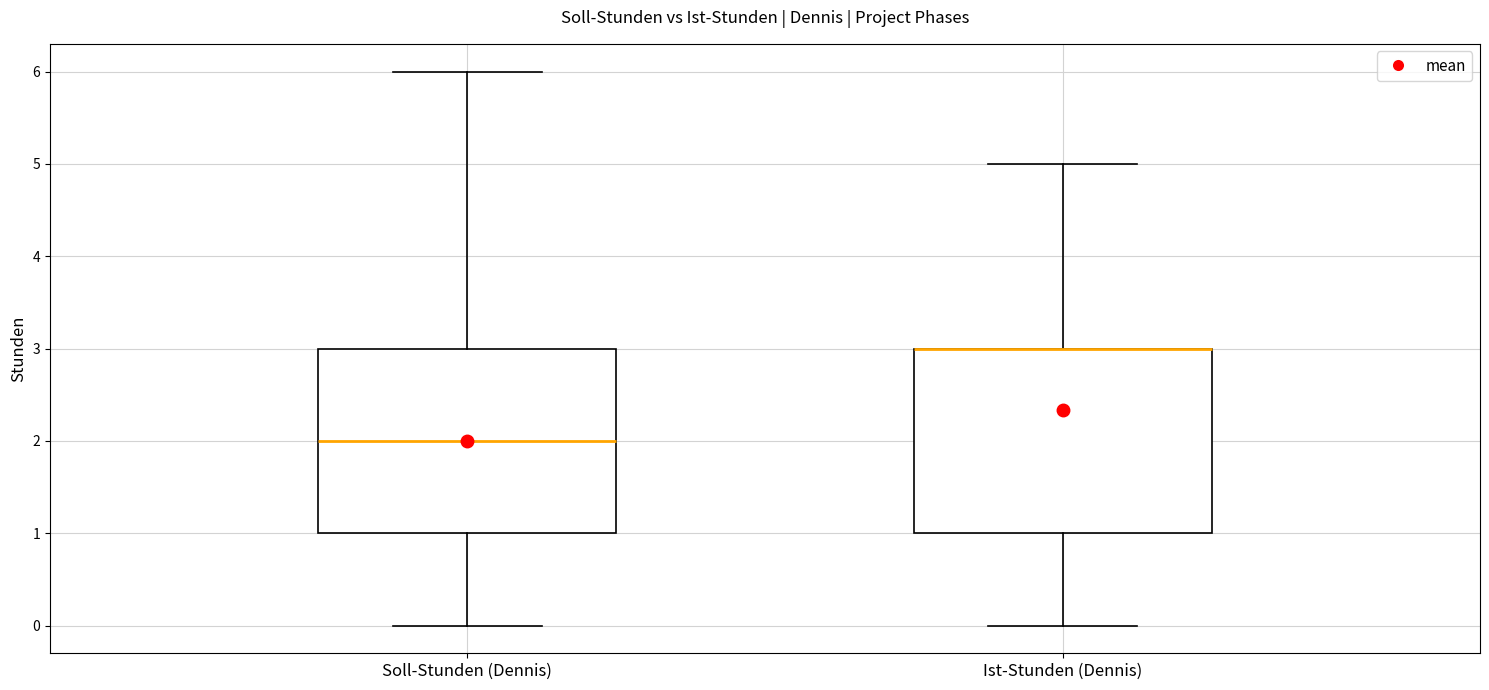

Reading left to right, read every box against the y-axis: the position of its median line, the range the box covers, and the ends of its whiskers. The values are not printed on the chart, so give them approximately, as read against the axis.

Soll-Stunden (Dennis): median 2, box 1 to 3, whiskers 0 to 6
Ist-Stunden (Dennis): median 3 (drawn on the box's upper edge), box 1 to 3, whiskers 0 to 5